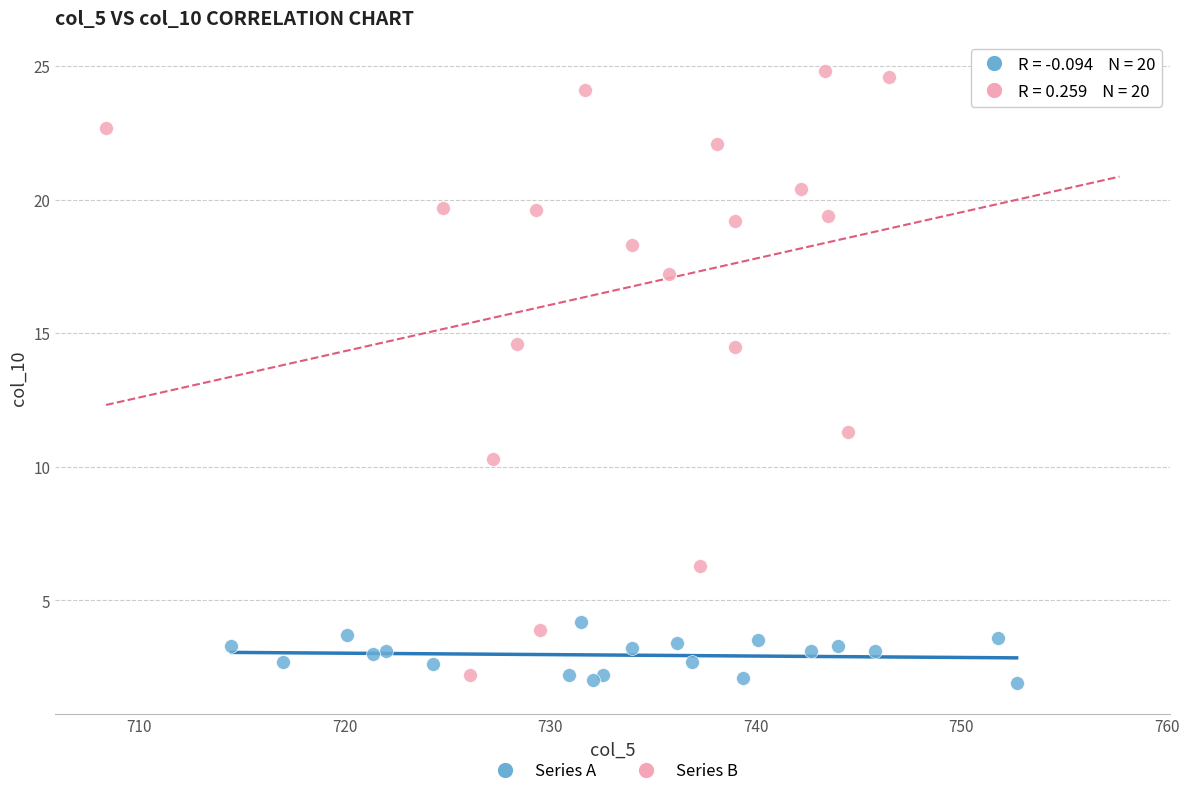

Which series has the largest Y range (max minus min)?

Series B